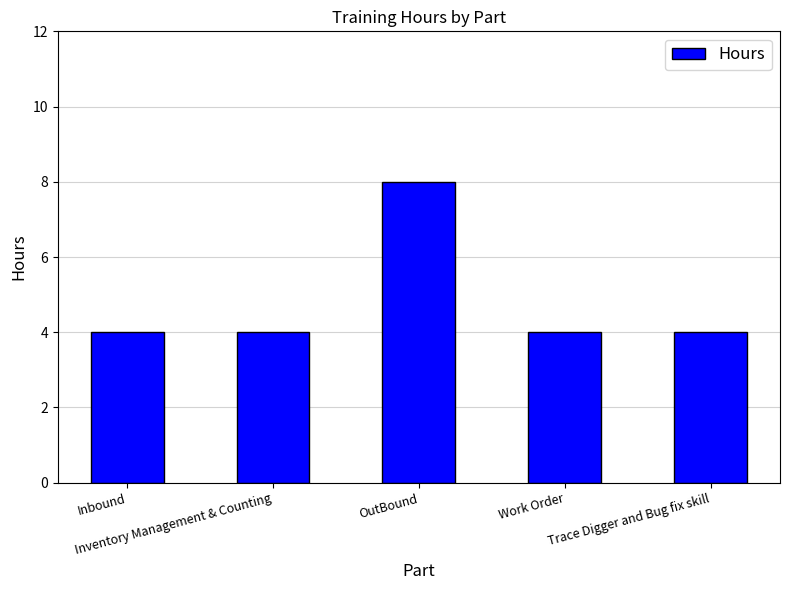

Reading left to right, transcribe all the data shown in this chart.

4	4	8	4	4